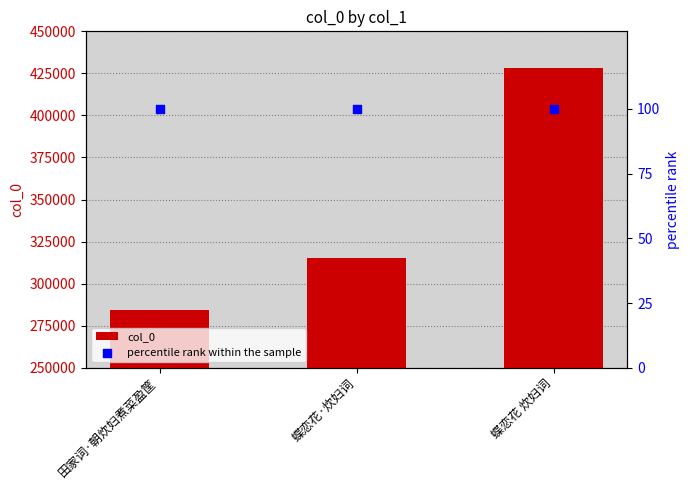

What is the total value across all series at 蝶恋花·炊妇词?

315211